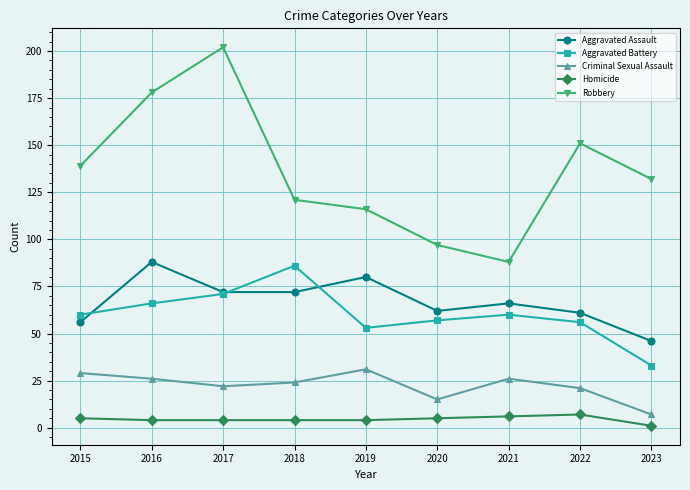

How many data points in Aggravated Assault are less than 66?

4